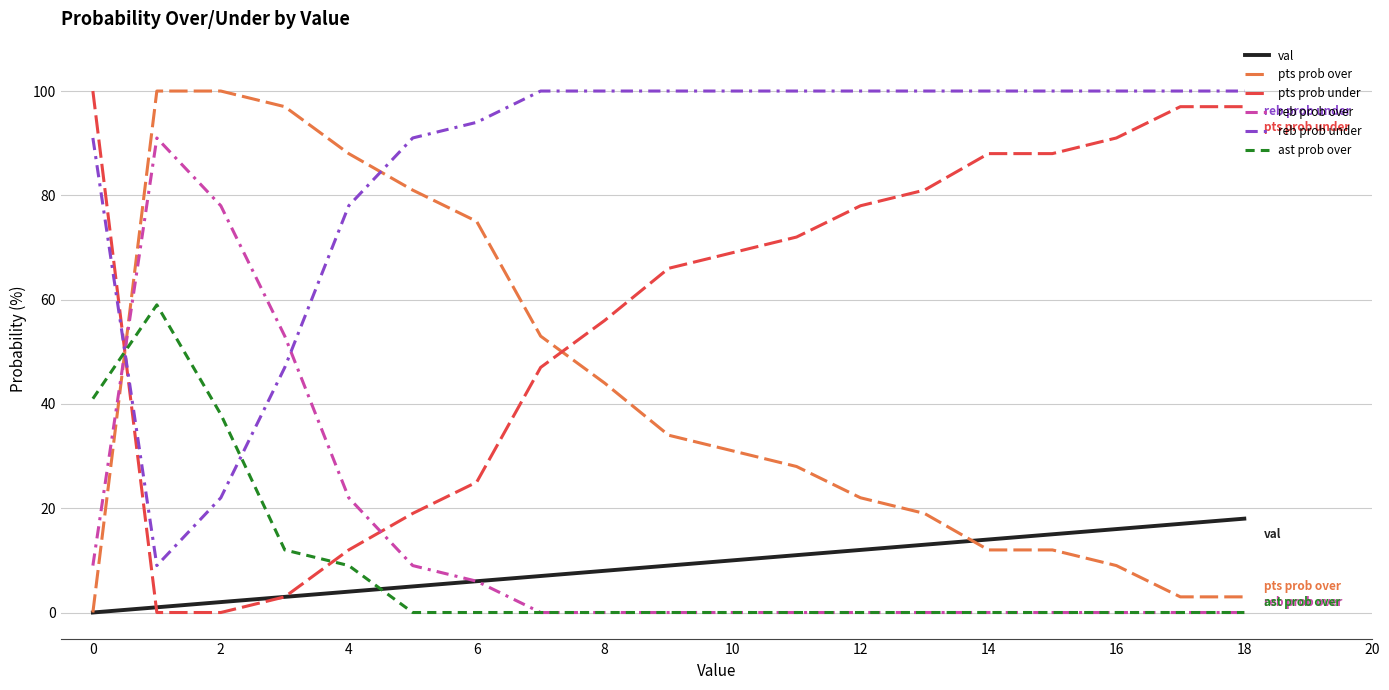

True or false: reb prob under and pts prob under cross at least once.

True